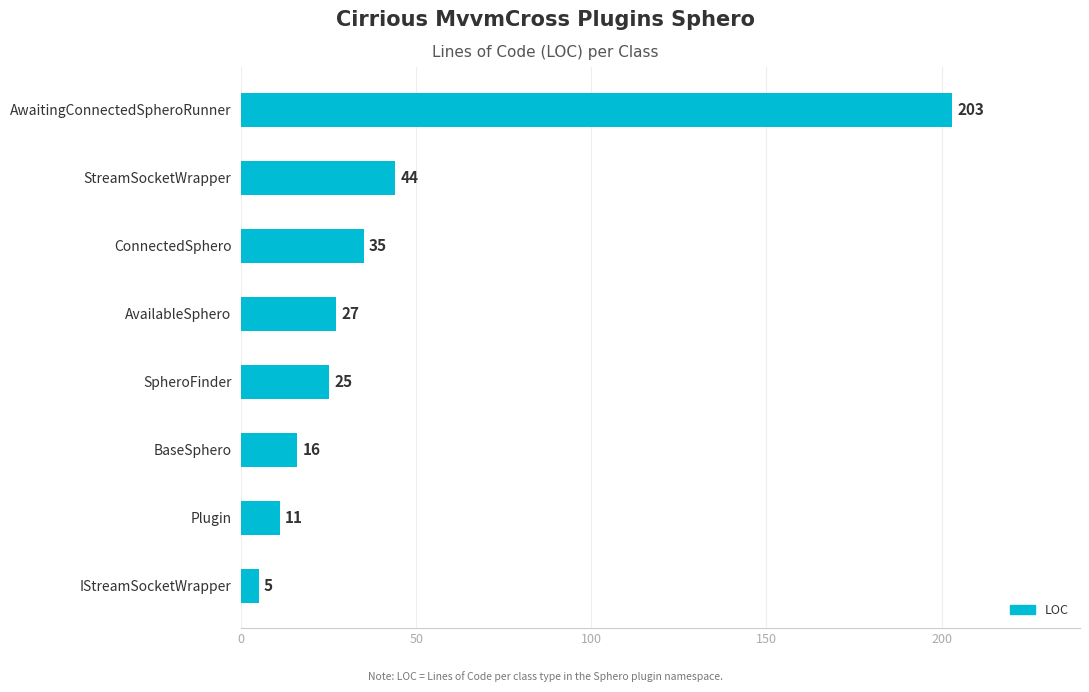

Does the chart contain any negative values?

No